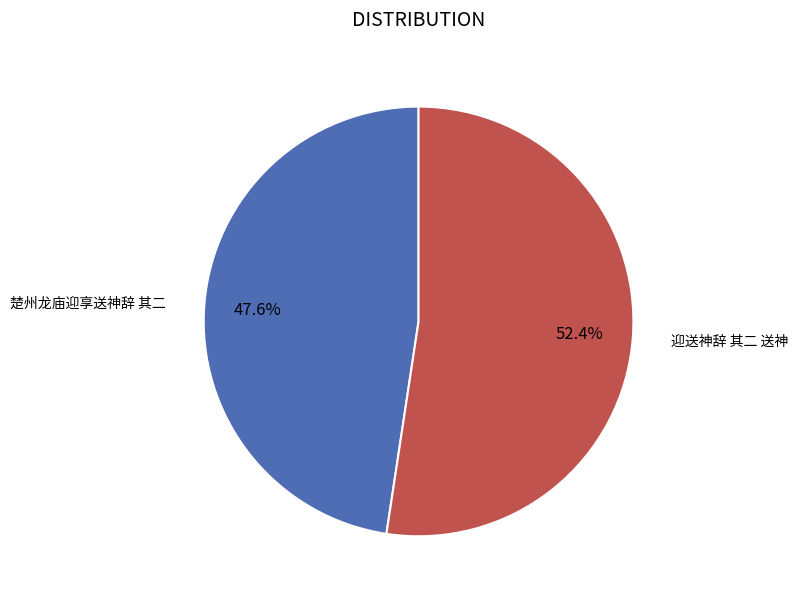

Does any single category account for the majority?

Yes